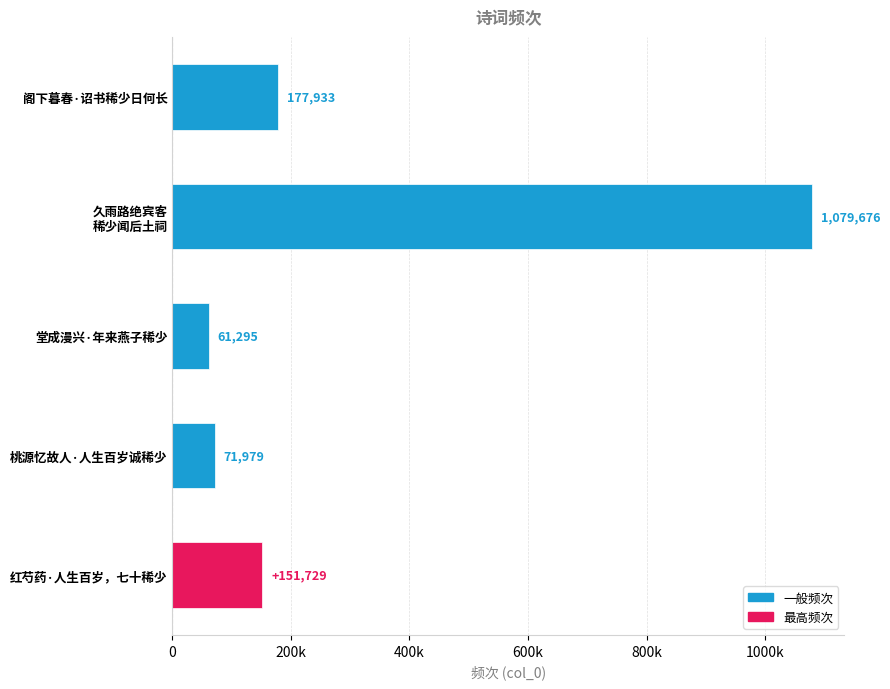

List the labels in order of value, largest first.

久雨路绝宾客
稀少闻后土祠, 阁下暮春·诏书稀少日何长, 红芍药·人生百岁，七十稀少, 桃源忆故人·人生百岁诚稀少, 堂成漫兴·年来燕子稀少